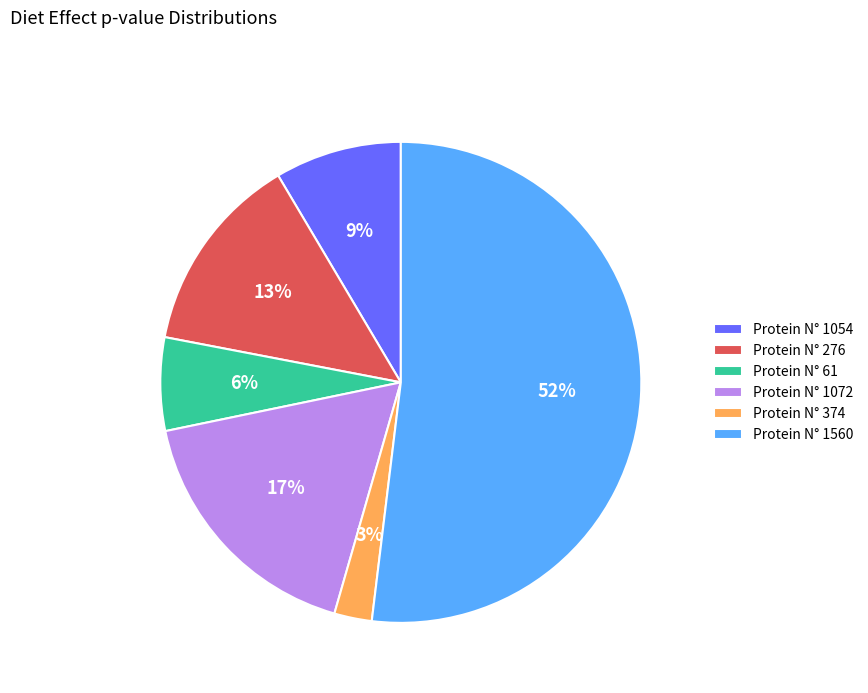

Does Protein N° 1560 represent more than half of the total?

Yes